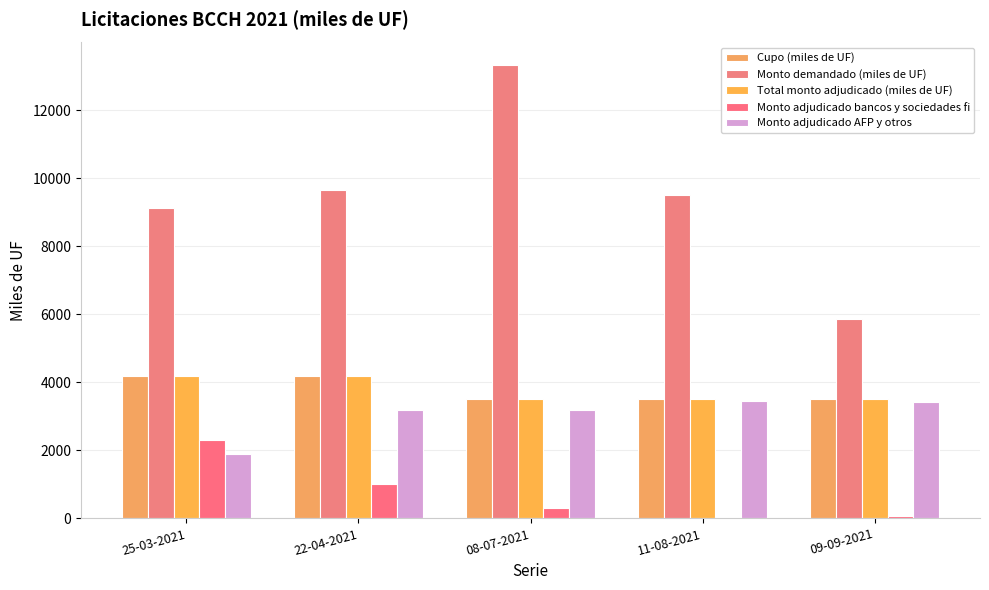

What are all the series names shown in the legend?

Cupo (miles de UF), Monto demandado (miles de UF), Total monto adjudicado (miles de UF), Monto adjudicado bancos y sociedades fi, Monto adjudicado AFP y otros